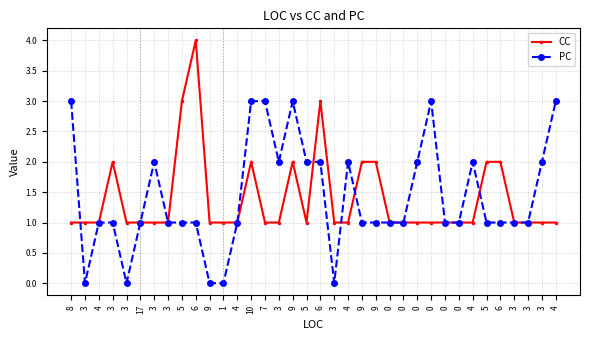

Rank the series by their average value, from lowest to highest.

CC, PC